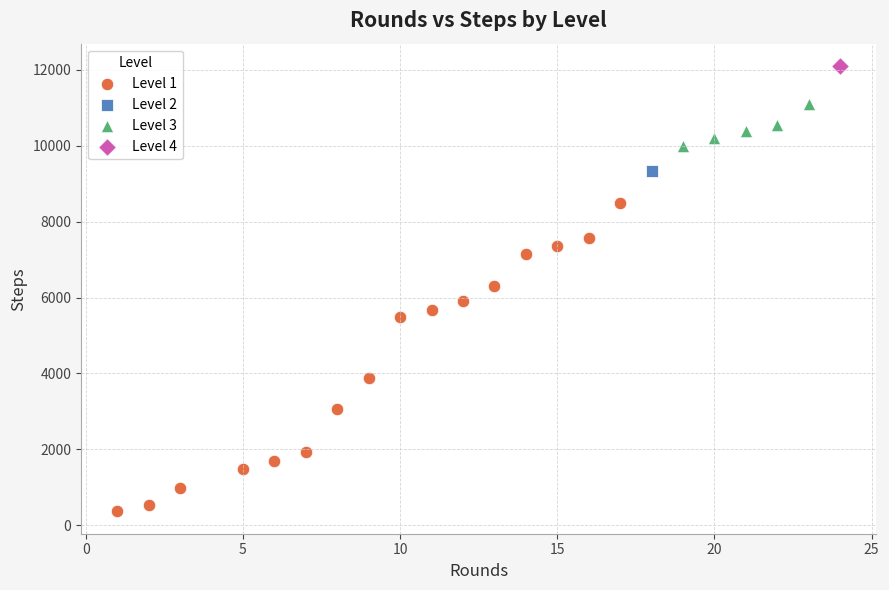

Which series contains the highest Y value?

Level 4